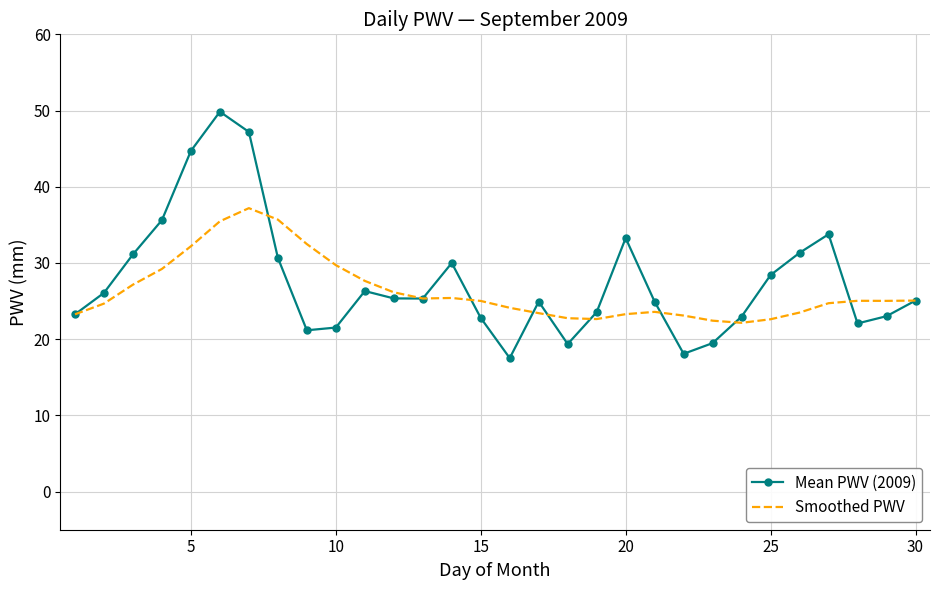

What is the greatest value displayed?

49.8